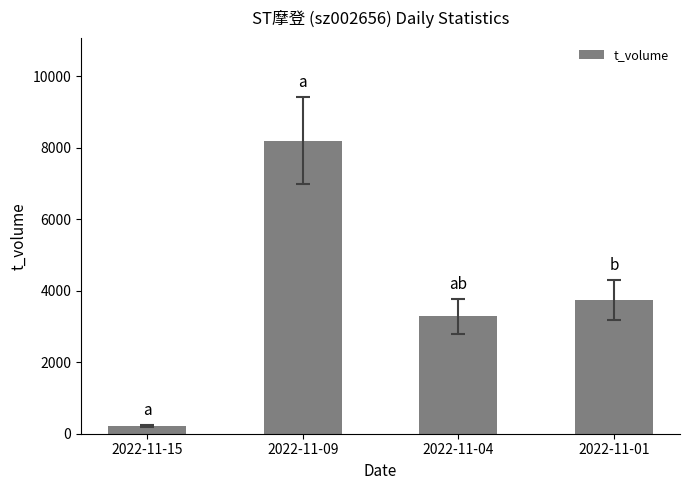

What is the change in value from 2022-11-04 to 2022-11-01?

+458